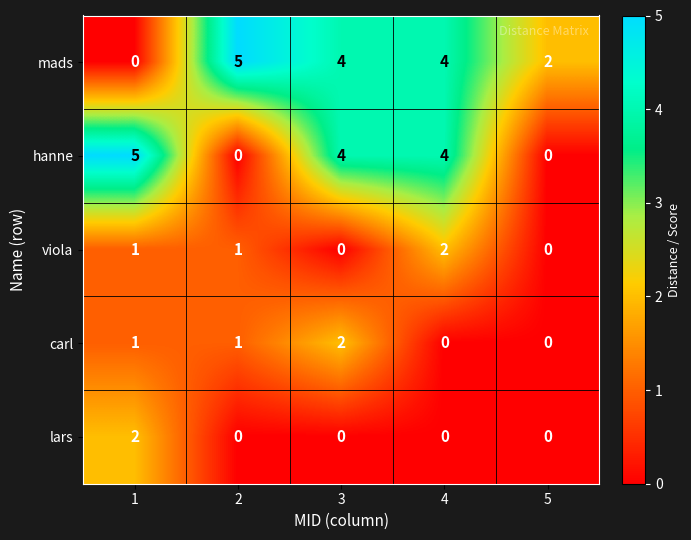

Reading left to right, list all the values displayed in this chart.

mads: 0	5	4	4	2
hanne: 5	0	4	4	0
viola: 1	1	0	2	0
carl: 1	1	2	0	0
lars: 2	0	0	0	0